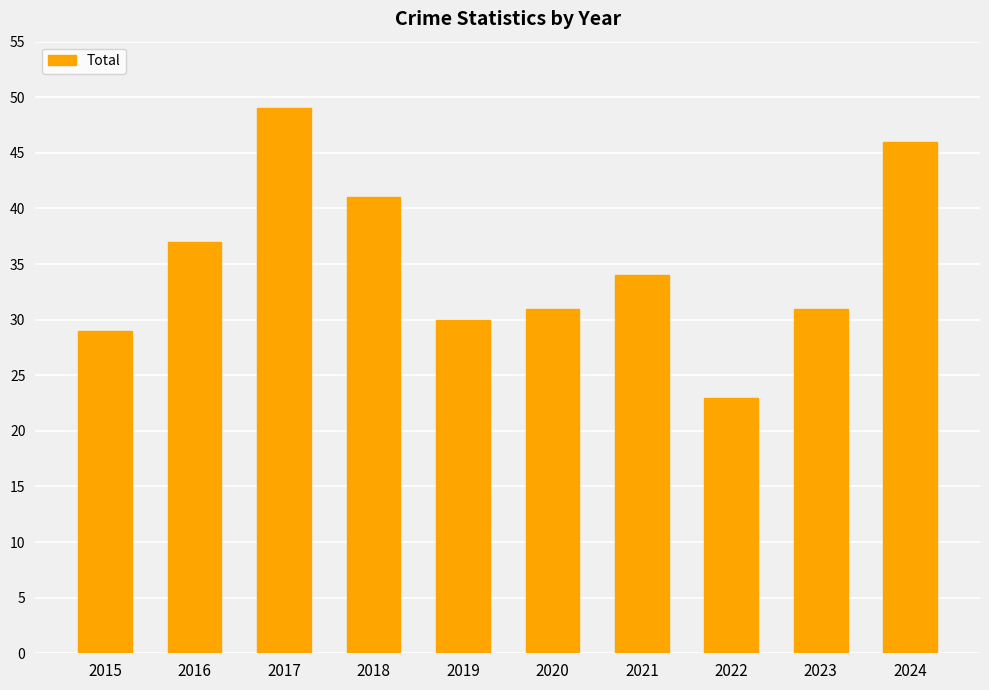

Between 2018 and 2016, which is larger?

2018